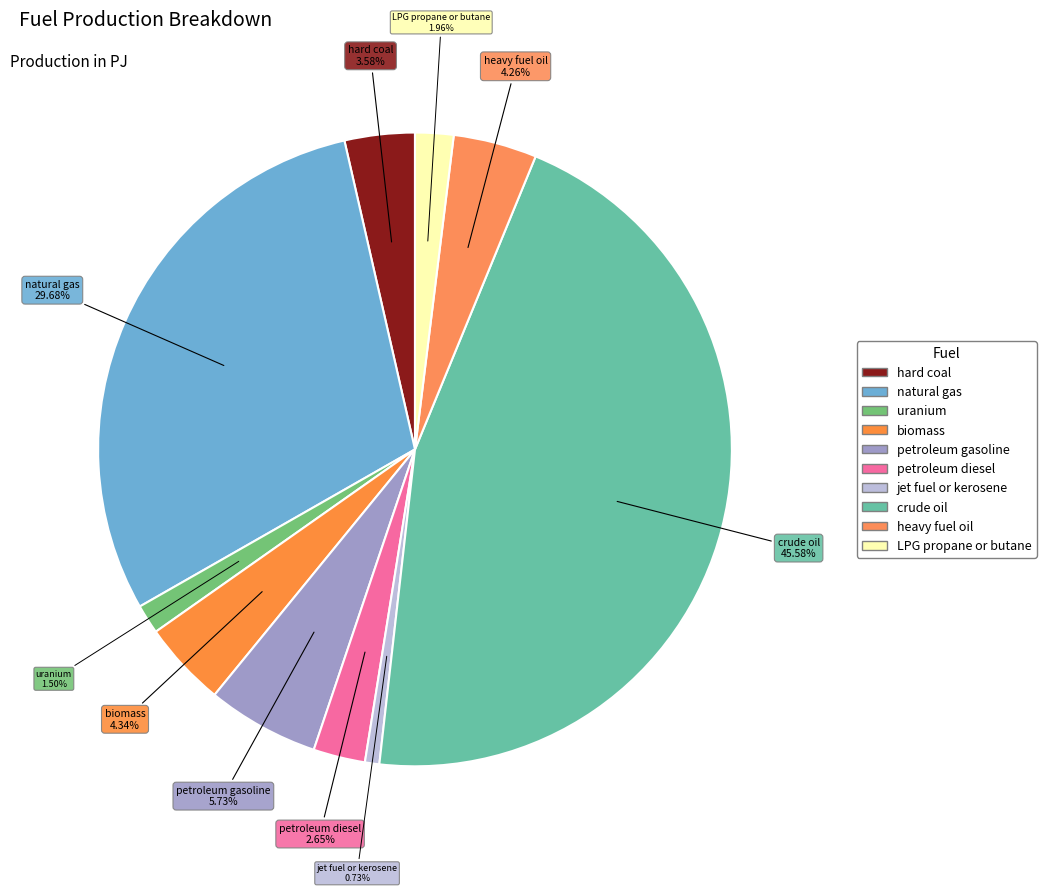

What is the ratio of the value at hard coal to the value at jet fuel or kerosene?

4.9